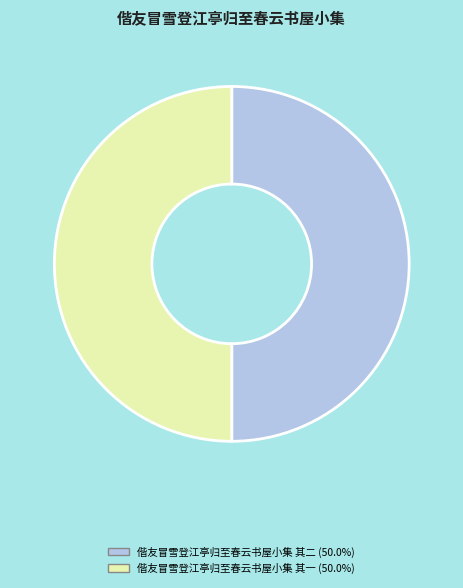

Approximately how many times larger is the value at 偕友冒雪登江亭归至春云书屋小集 其一 (50.0%) compared to 偕友冒雪登江亭归至春云书屋小集 其二 (50.0%)?

1.0